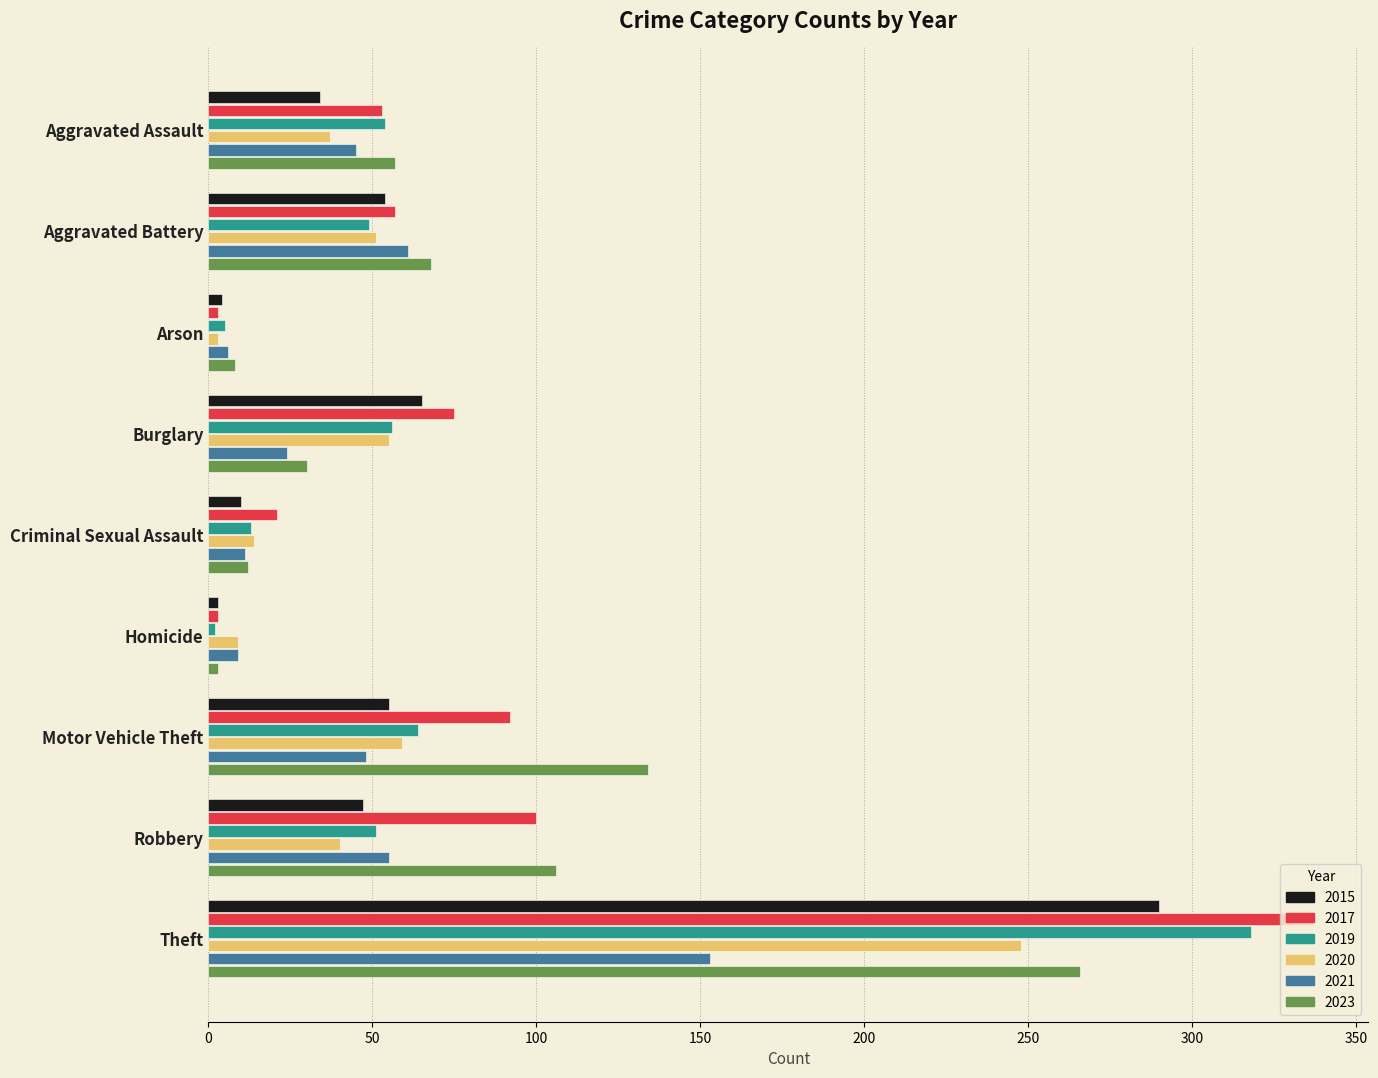

Count the number of categories in the chart.

9